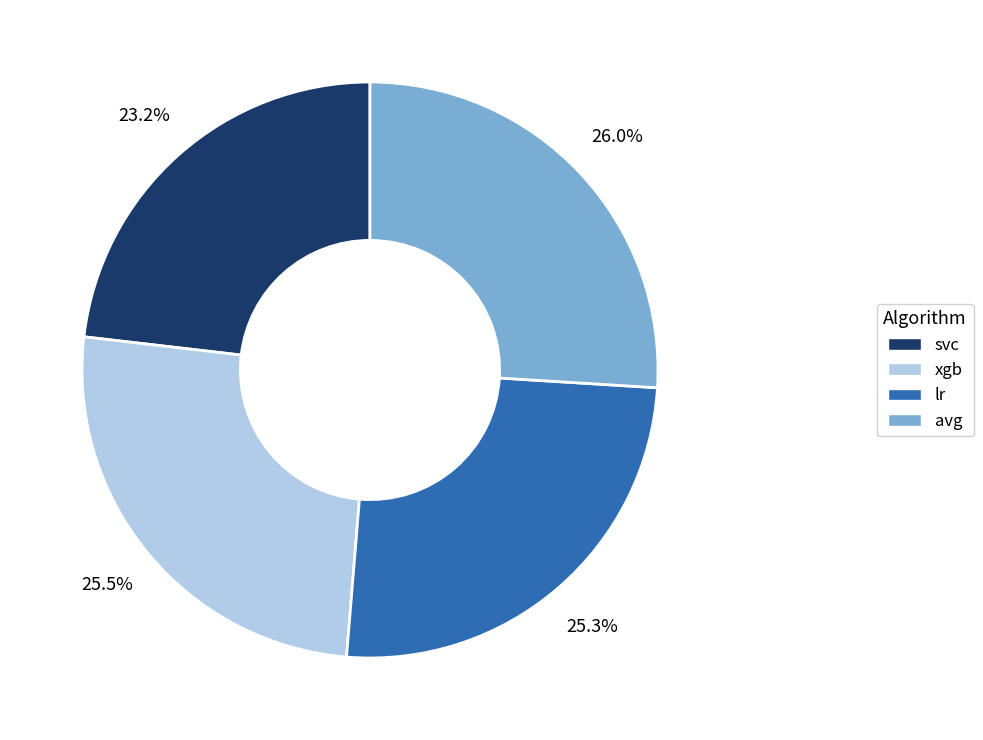

How many slices are in this pie chart?

4